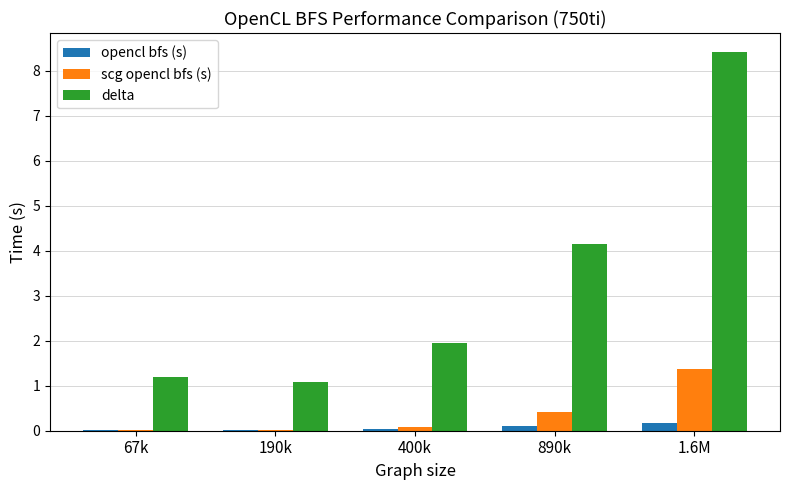

What is the maximum value shown in the chart?

8.4